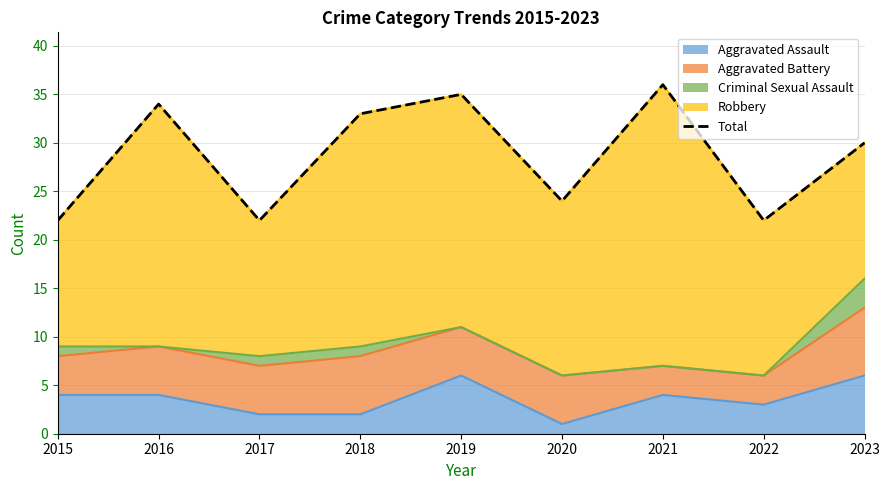

The chart shows a value of 22 at 2015. True or false?

True